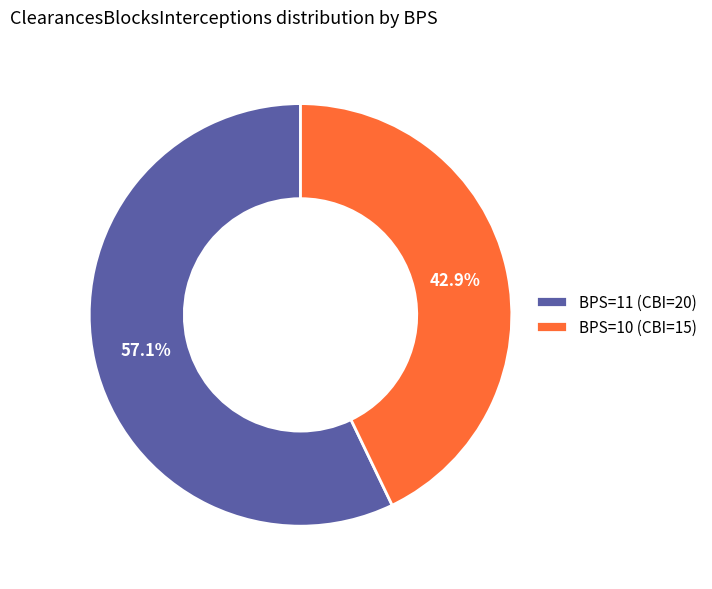

Does BPS=11 (CBI=20) represent more than half of the total?

Yes